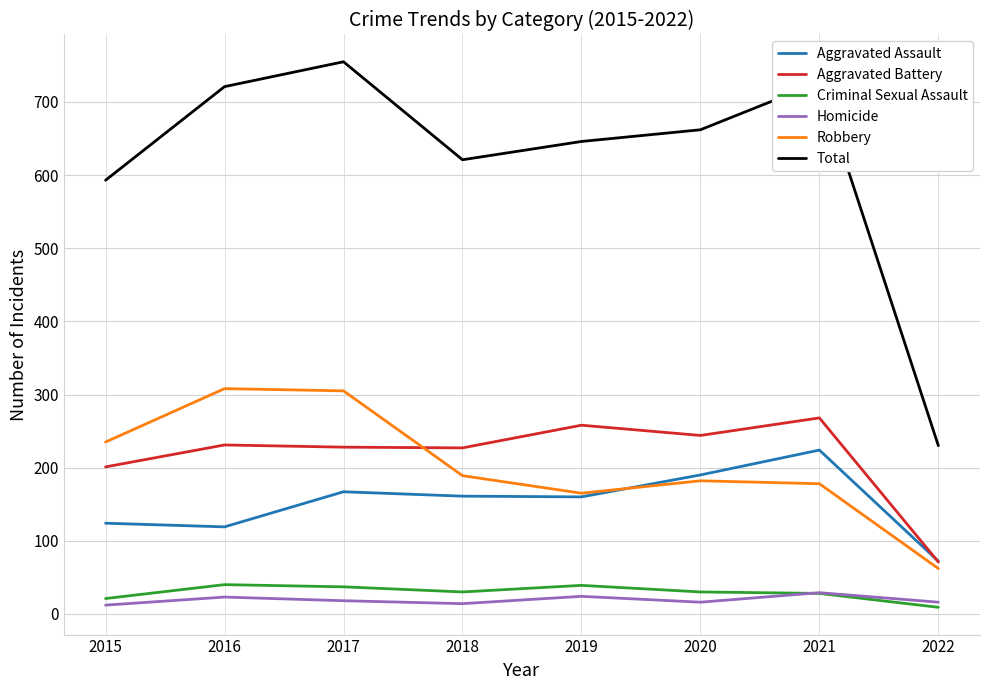

What value does the Aggravated Battery series have at 2017?

228